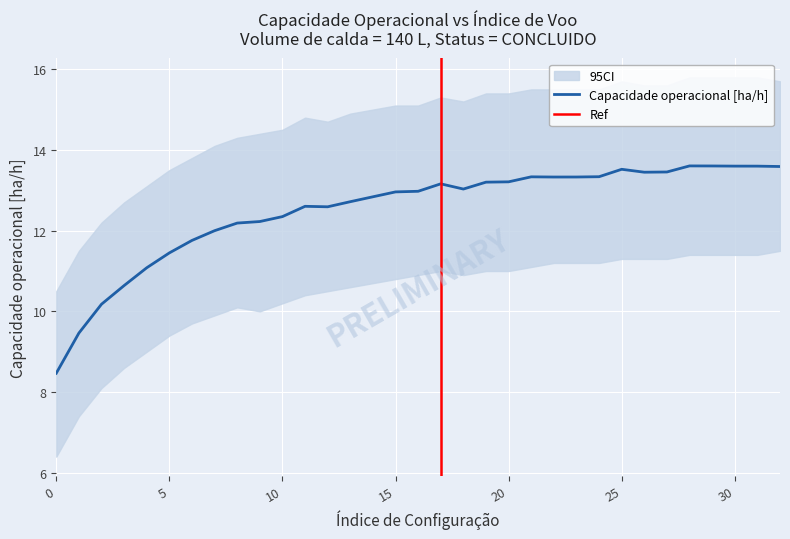

True or false: Autonomia Projetada [h] has a value of 0.8 at 30.

False